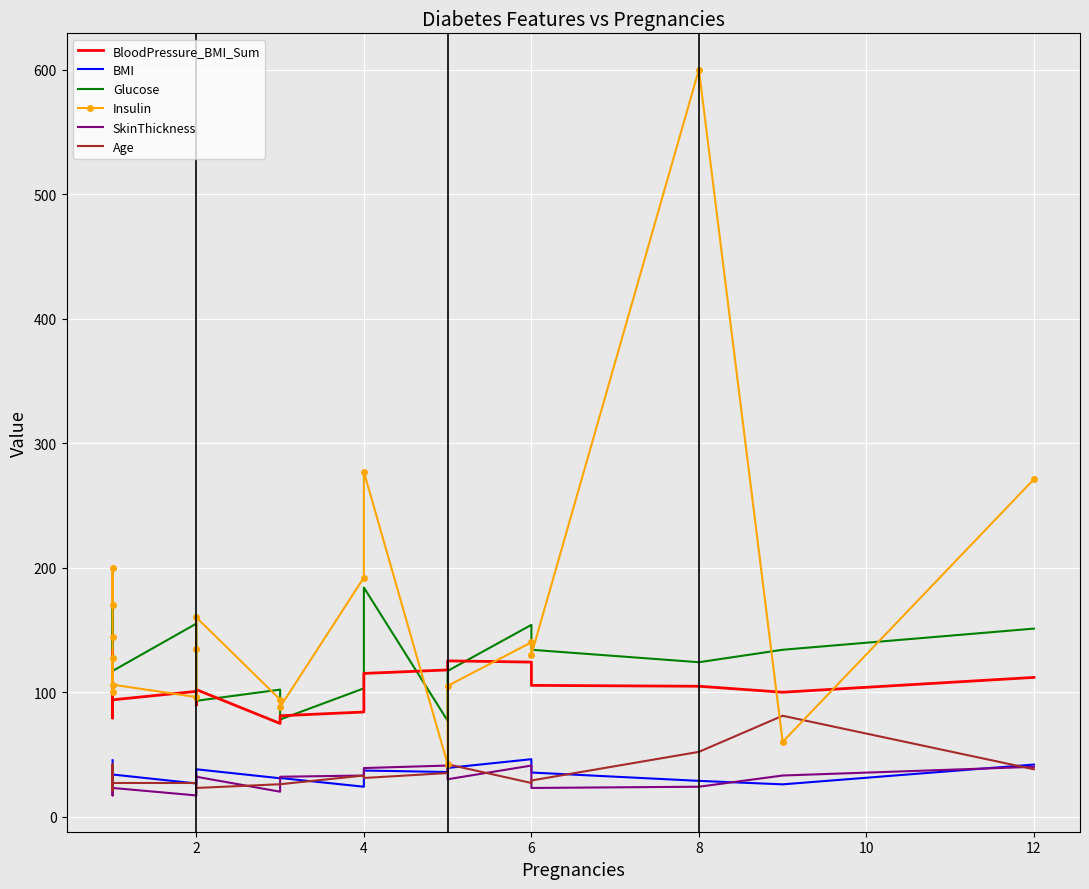

True or false: BloodPressure_BMI_Sum and BMI intersect in this chart.

False